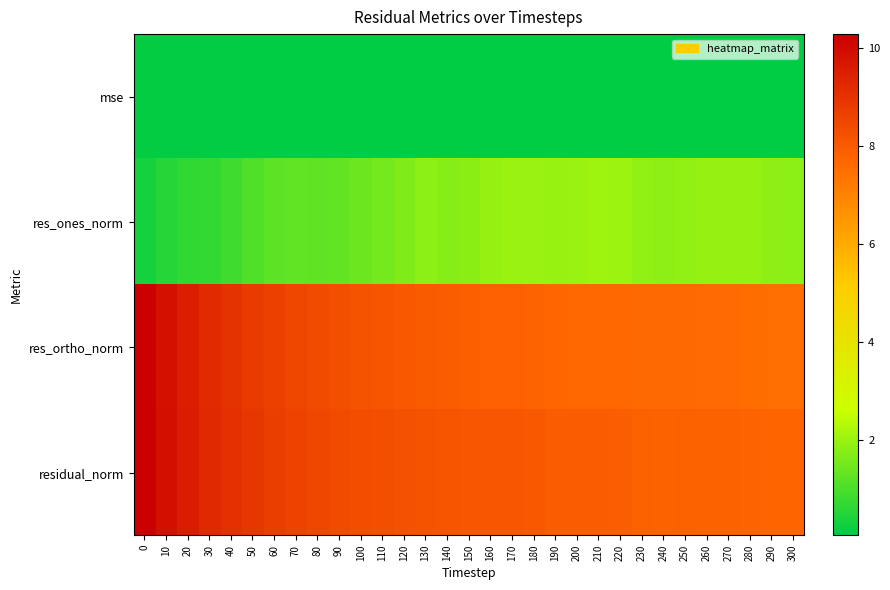

What is the greatest value displayed?

10.3